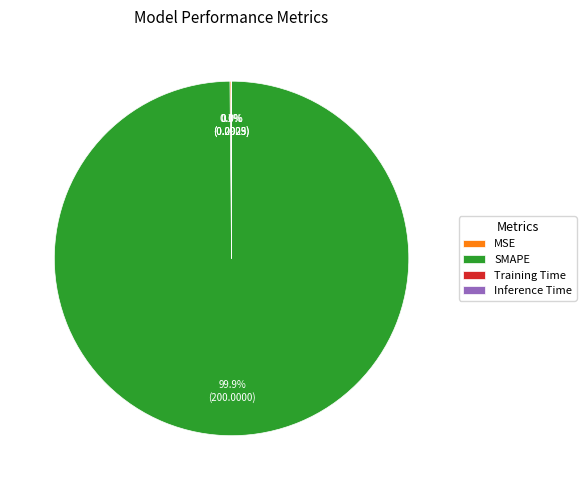

How much of the chart is everything except SMAPE?

0.1%